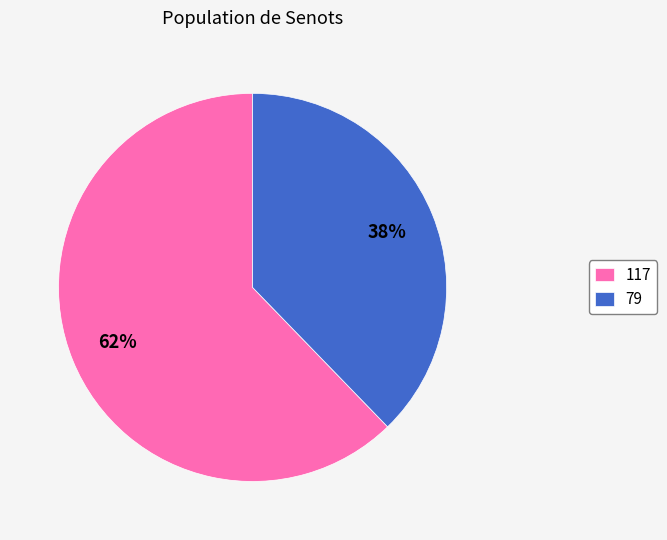

Do 79 and 117 together represent more than half of the pie?

Yes